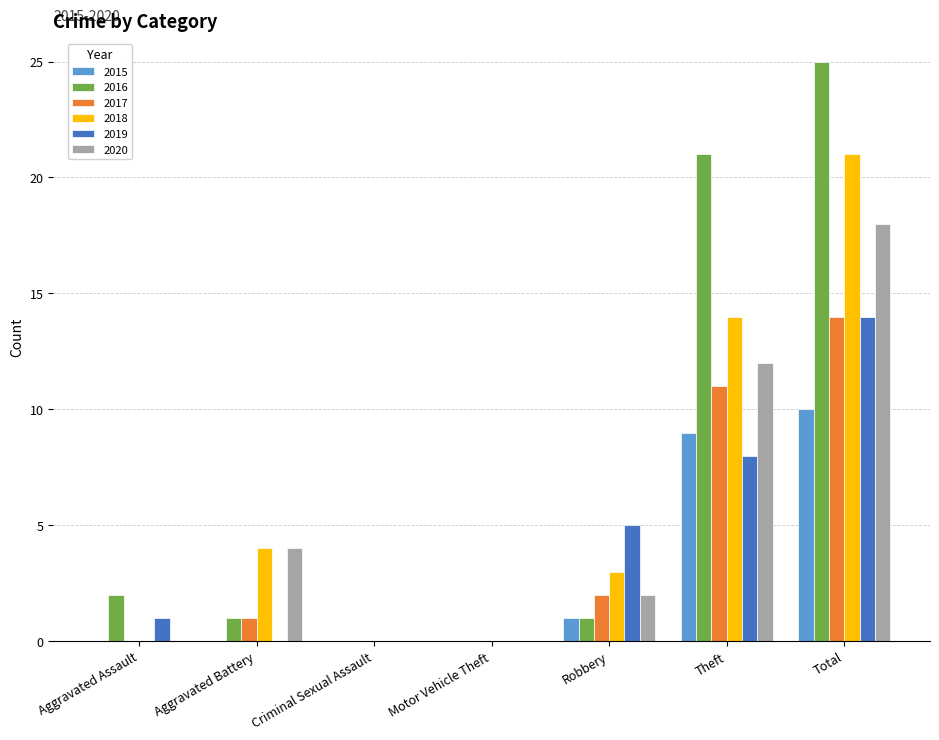

Which series has the largest range (max minus min)?

2016